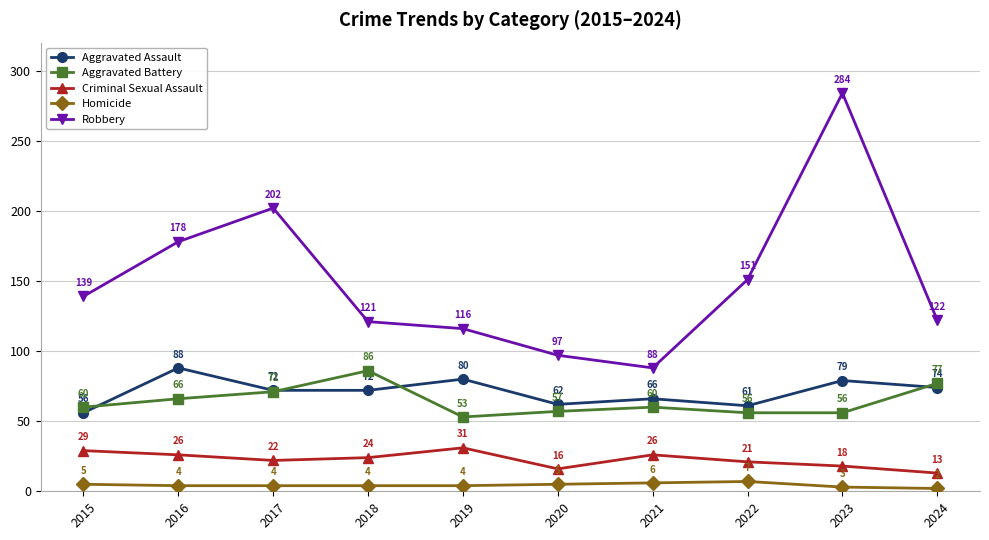

At 2024, list the series in order from smallest to largest.

Homicide, Criminal Sexual Assault, Aggravated Assault, Aggravated Battery, Robbery